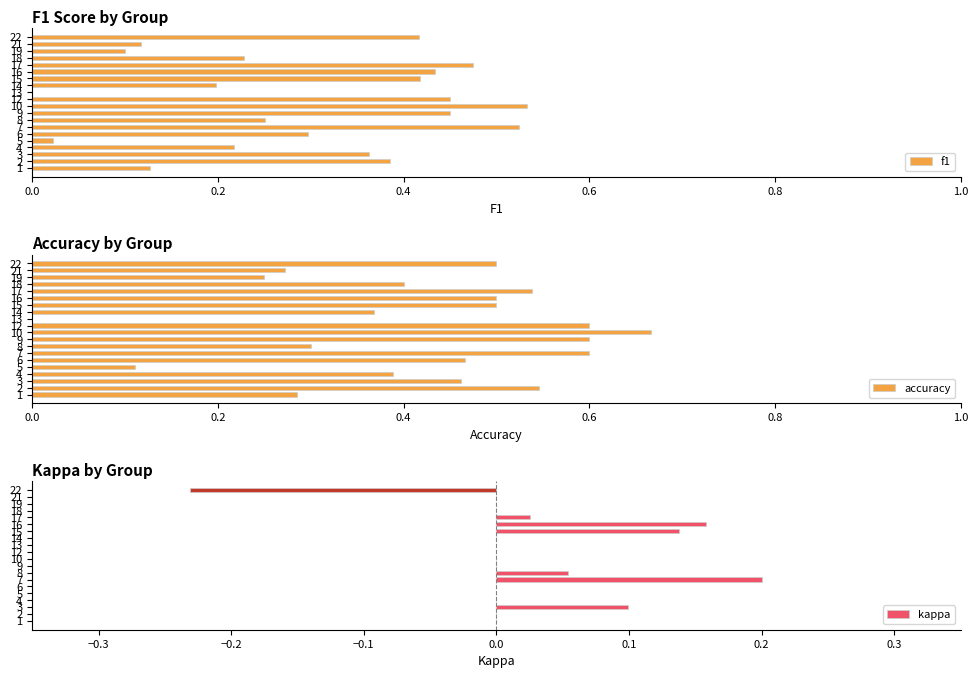

Are the bars horizontal?

Yes